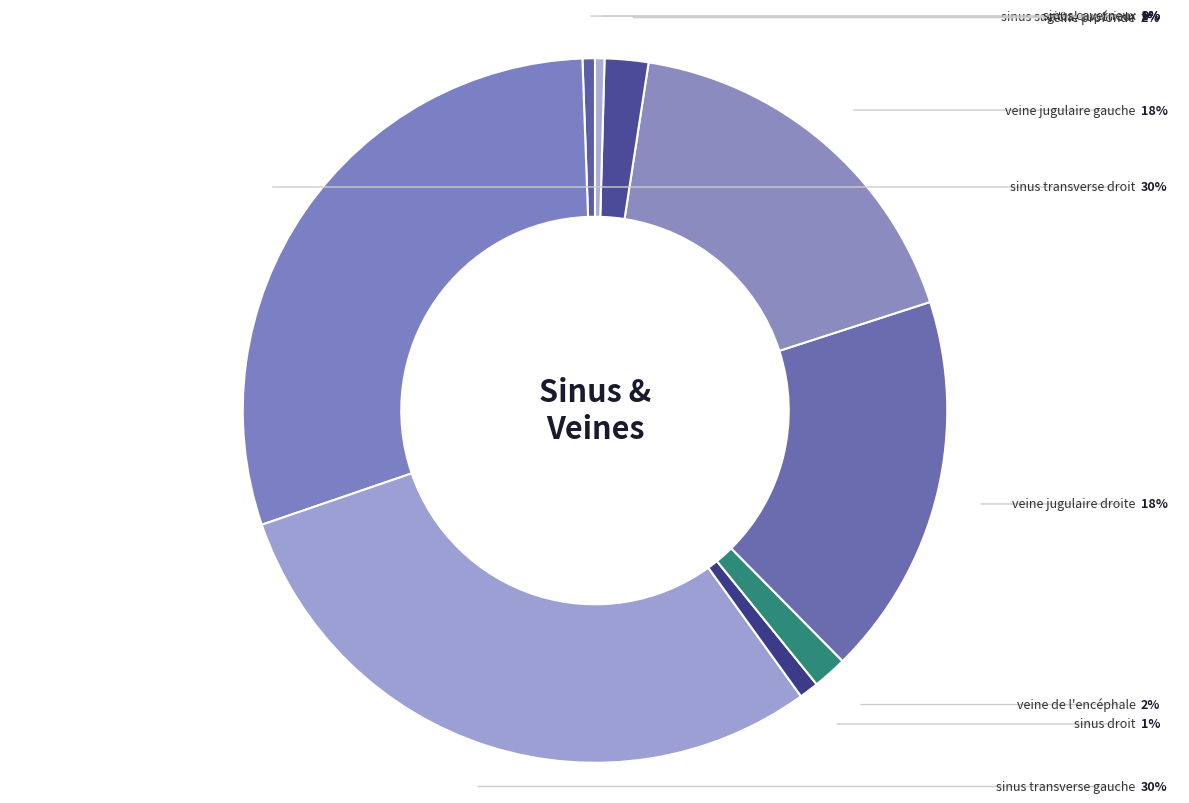

What percentage is NOT represented by sinus transverse gauche?

70.3%